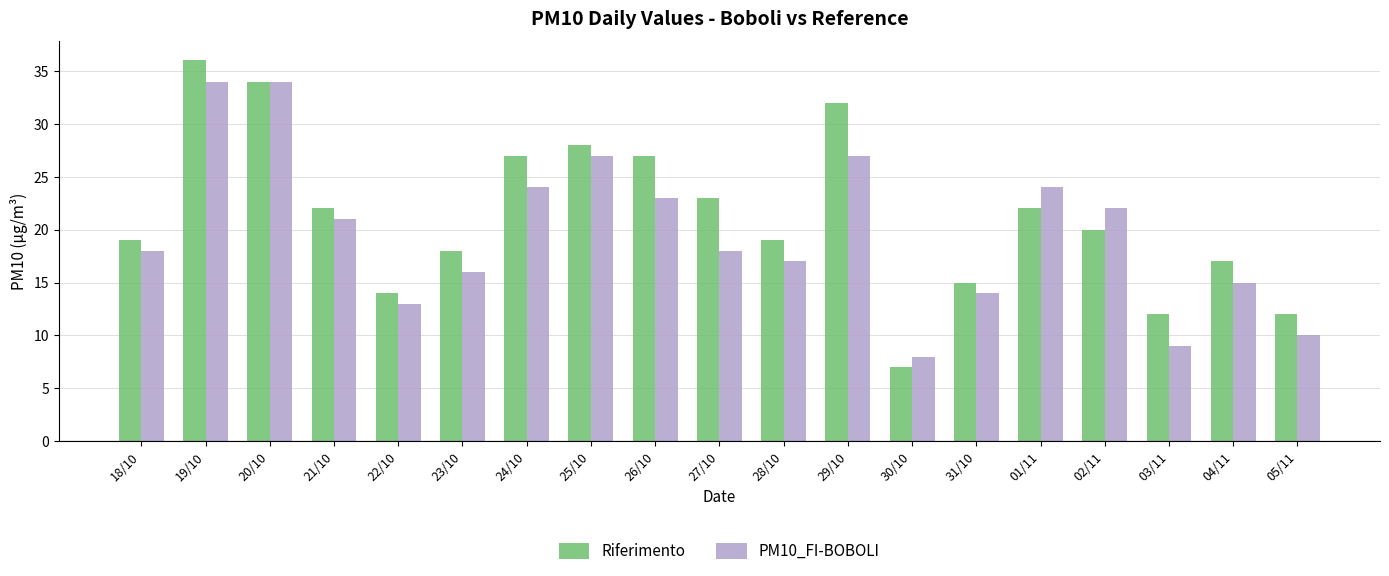

At which category is the sum across all series the highest?

19/10